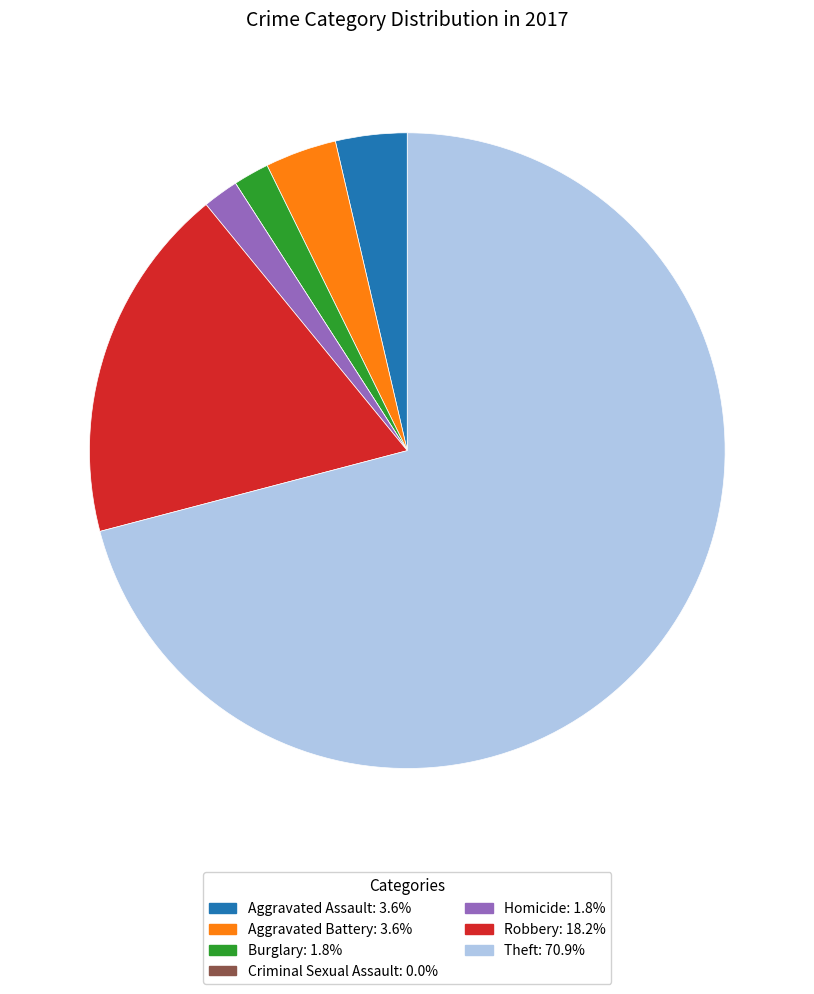

Does Theft account for over 50% of the chart?

Yes